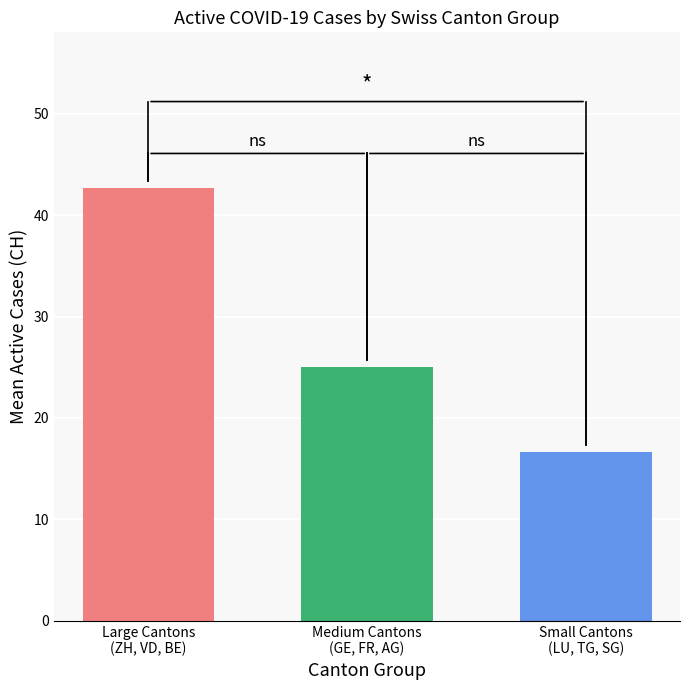

What is the minimum value shown in the chart?

16.7